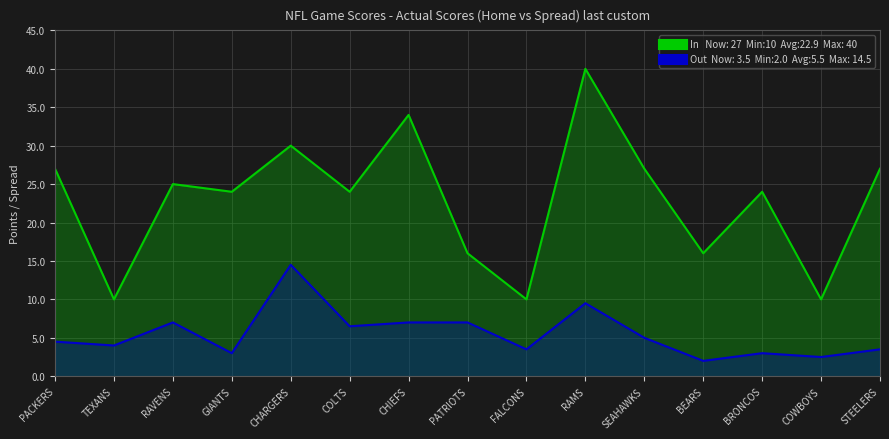

The In series shows 30.0 at CHARGERS. True or false?

True